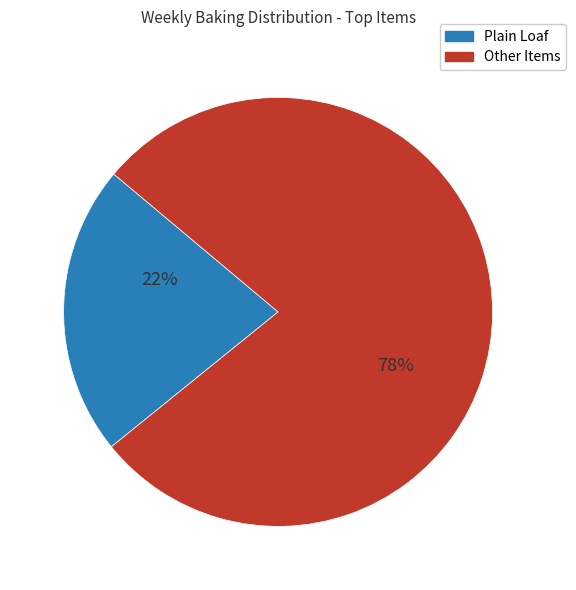

To the nearest percent, what percentage of the pie is Plain Loaf?

22%